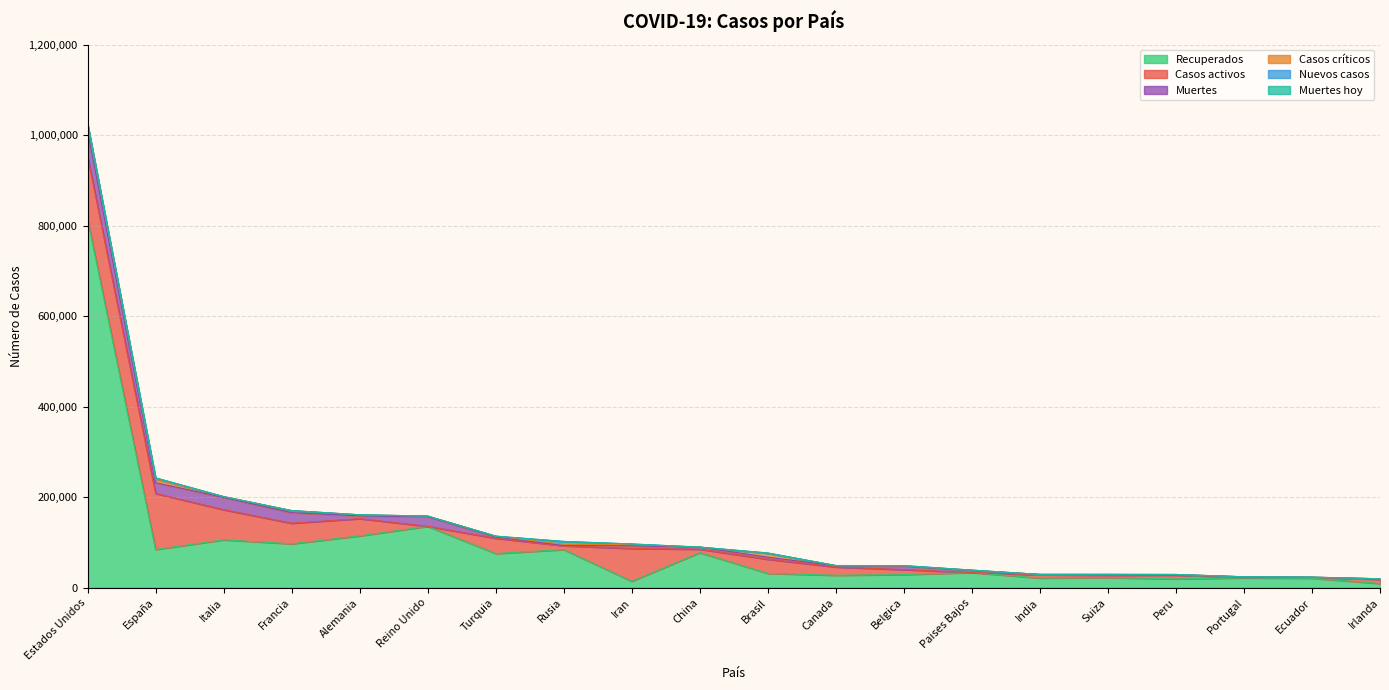

How many data points in Muertes are above 4603?

9